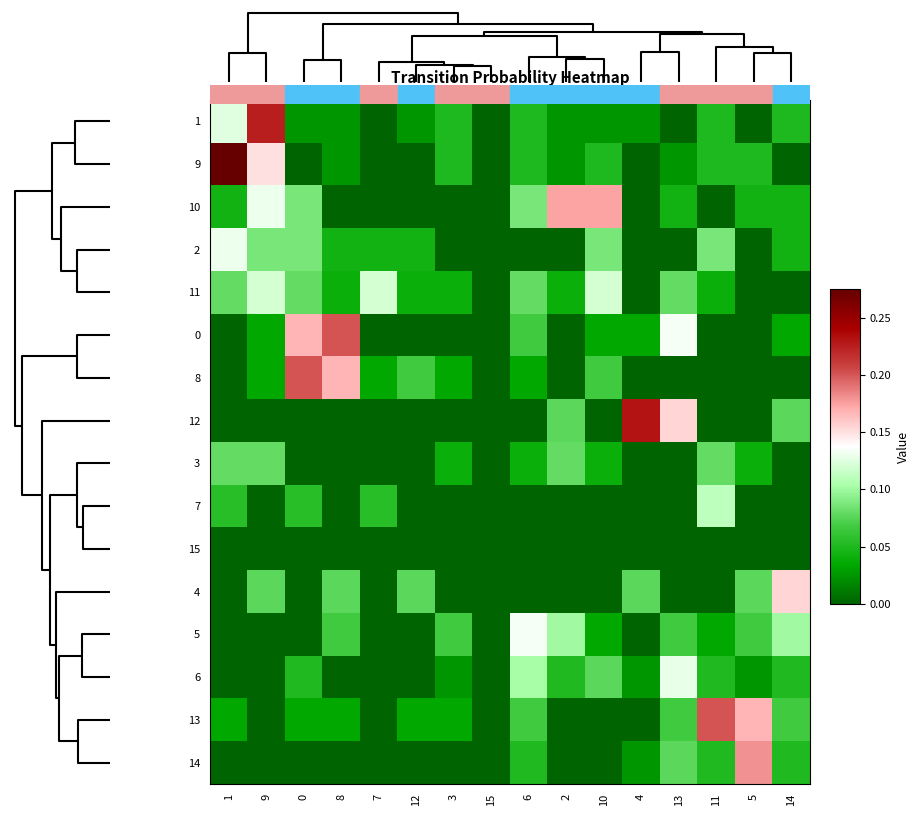

Reading left to right, extract all data points from this chart.

1: 1=0.1	9=0.2	0=0.0	8=0.0	7=0.0	12=0.0	3=0.1	15=0.0	6=0.1	2=0.0	10=0.0	4=0.0	13=0.0	11=0.1	5=0.0	14=0.1
9: 1=0.3	9=0.1	0=0.0	8=0.0	7=0.0	12=0.0	3=0.1	15=0.0	6=0.1	2=0.0	10=0.1	4=0.0	13=0.0	11=0.1	5=0.1	14=0.0
10: 1=0.0	9=0.1	0=0.1	8=0.0	7=0.0	12=0.0	3=0.0	15=0.0	6=0.1	2=0.2	10=0.2	4=0.0	13=0.0	11=0.0	5=0.0	14=0.0
2: 1=0.1	9=0.1	0=0.1	8=0.0	7=0.0	12=0.0	3=0.0	15=0.0	6=0.0	2=0.0	10=0.1	4=0.0	13=0.0	11=0.1	5=0.0	14=0.0
11: 1=0.1	9=0.1	0=0.1	8=0.0	7=0.1	12=0.0	3=0.0	15=0.0	6=0.1	2=0.0	10=0.1	4=0.0	13=0.1	11=0.0	5=0.0	14=0.0
0: 1=0.0	9=0.0	0=0.2	8=0.2	7=0.0	12=0.0	3=0.0	15=0.0	6=0.1	2=0.0	10=0.0	4=0.0	13=0.1	11=0.0	5=0.0	14=0.0
8: 1=0.0	9=0.0	0=0.2	8=0.2	7=0.0	12=0.1	3=0.0	15=0.0	6=0.0	2=0.0	10=0.1	4=0.0	13=0.0	11=0.0	5=0.0	14=0.0
12: 1=0.0	9=0.0	0=0.0	8=0.0	7=0.0	12=0.0	3=0.0	15=0.0	6=0.0	2=0.1	10=0.0	4=0.2	13=0.2	11=0.0	5=0.0	14=0.1
3: 1=0.1	9=0.1	0=0.0	8=0.0	7=0.0	12=0.0	3=0.0	15=0.0	6=0.0	2=0.1	10=0.0	4=0.0	13=0.0	11=0.1	5=0.0	14=0.0
7: 1=0.1	9=0.0	0=0.1	8=0.0	7=0.1	12=0.0	3=0.0	15=0.0	6=0.0	2=0.0	10=0.0	4=0.0	13=0.0	11=0.1	5=0.0	14=0.0
15: 1=0.0	9=0.0	0=0.0	8=0.0	7=0.0	12=0.0	3=0.0	15=0.0	6=0.0	2=0.0	10=0.0	4=0.0	13=0.0	11=0.0	5=0.0	14=0.0
4: 1=0.0	9=0.1	0=0.0	8=0.1	7=0.0	12=0.1	3=0.0	15=0.0	6=0.0	2=0.0	10=0.0	4=0.1	13=0.0	11=0.0	5=0.1	14=0.2
5: 1=0.0	9=0.0	0=0.0	8=0.1	7=0.0	12=0.0	3=0.1	15=0.0	6=0.1	2=0.1	10=0.0	4=0.0	13=0.1	11=0.0	5=0.1	14=0.1
6: 1=0.0	9=0.0	0=0.1	8=0.0	7=0.0	12=0.0	3=0.0	15=0.0	6=0.1	2=0.1	10=0.1	4=0.0	13=0.1	11=0.1	5=0.0	14=0.1
13: 1=0.0	9=0.0	0=0.0	8=0.0	7=0.0	12=0.0	3=0.0	15=0.0	6=0.1	2=0.0	10=0.0	4=0.0	13=0.1	11=0.2	5=0.2	14=0.1
14: 1=0.0	9=0.0	0=0.0	8=0.0	7=0.0	12=0.0	3=0.0	15=0.0	6=0.1	2=0.0	10=0.0	4=0.0	13=0.1	11=0.1	5=0.2	14=0.1